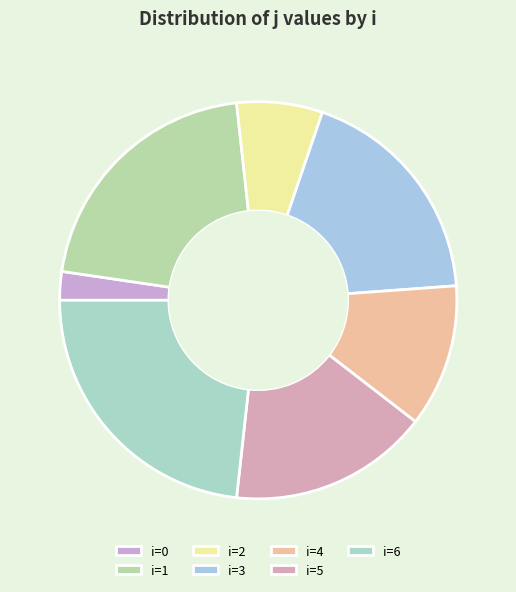

To the nearest percent, what is the average slice percentage?

14%